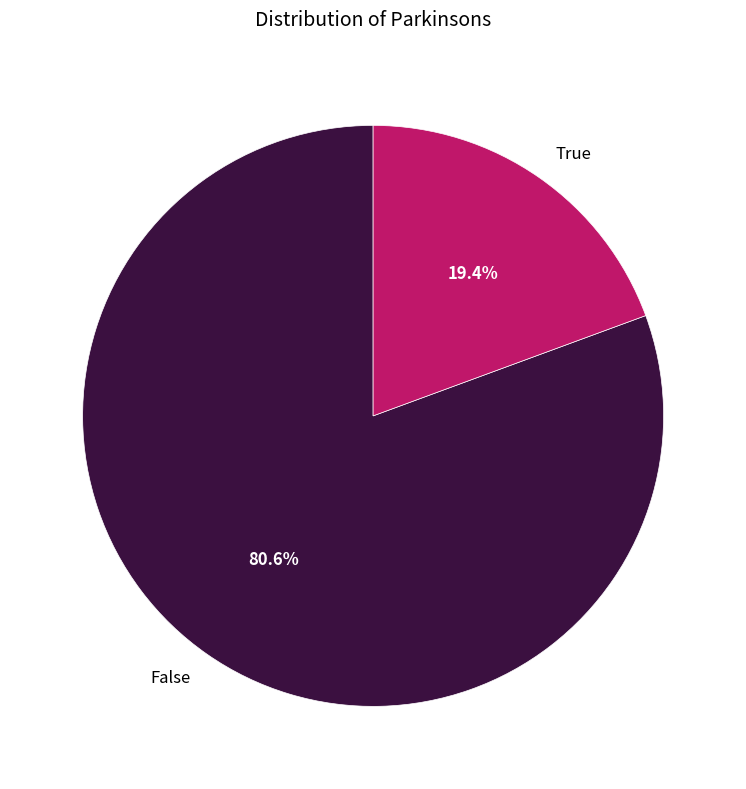

What is the largest slice in the pie chart?

False